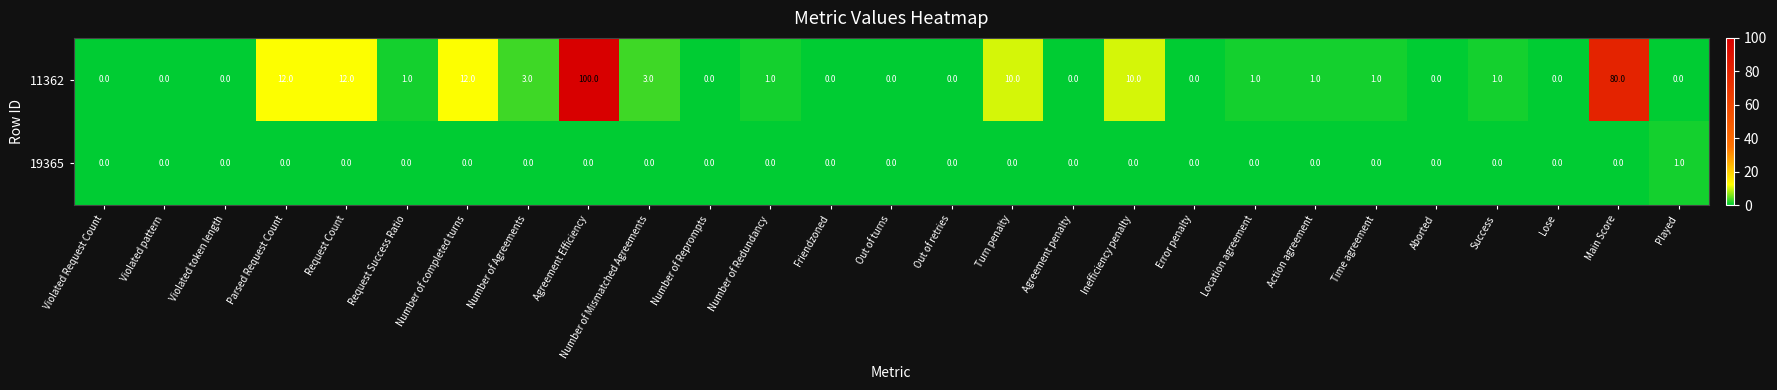

What is the average value of the 11362 series?

9